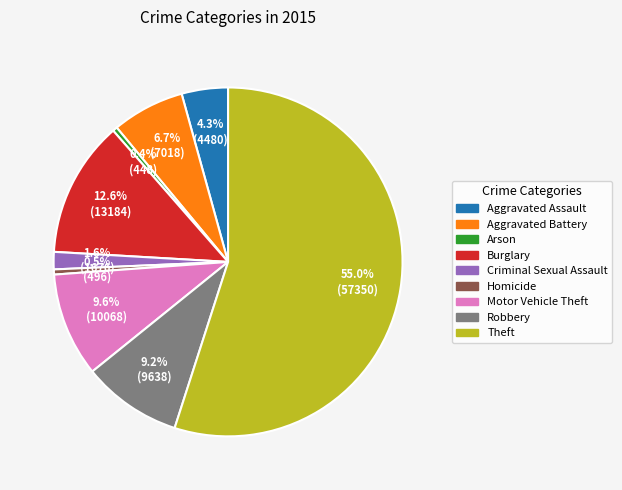

Count the number of slices in the pie.

9